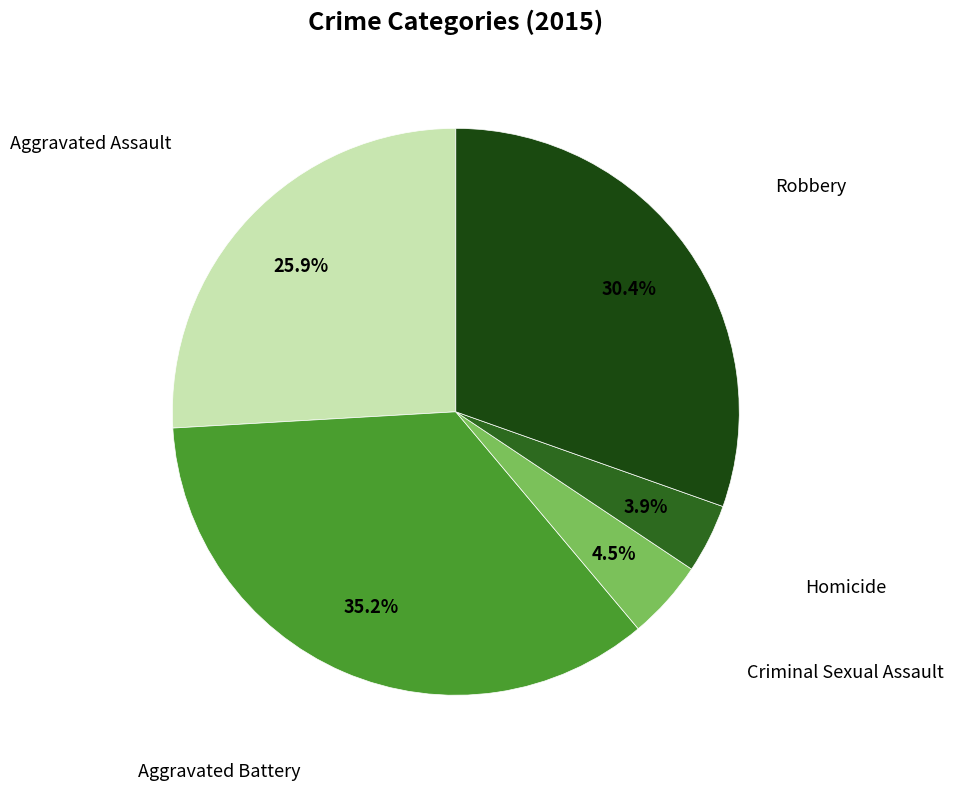

Does any single category account for the majority?

No